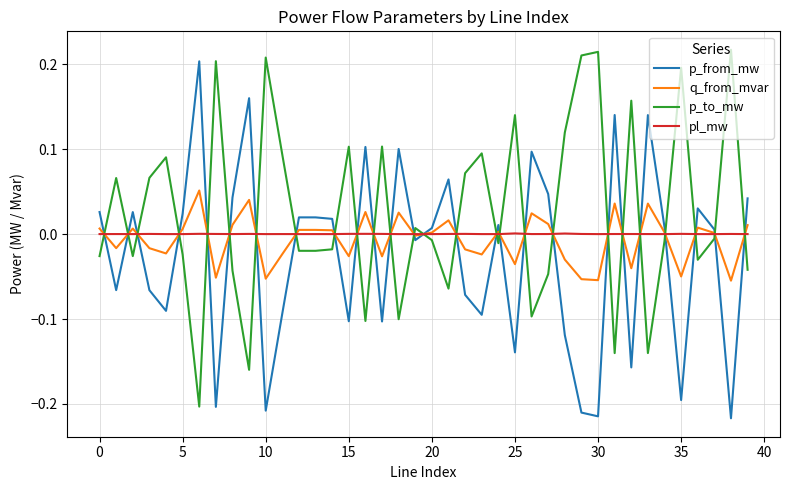

What are all the series names shown in the legend?

p_from_mw, q_from_mvar, p_to_mw, pl_mw